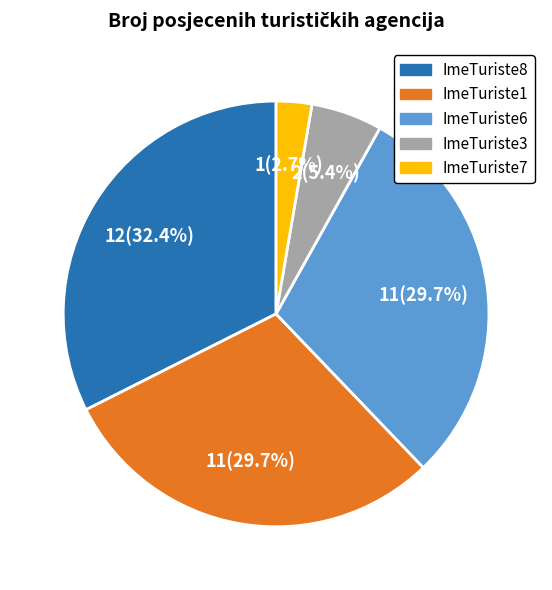

Which slice is the smallest?

ImeTuriste7